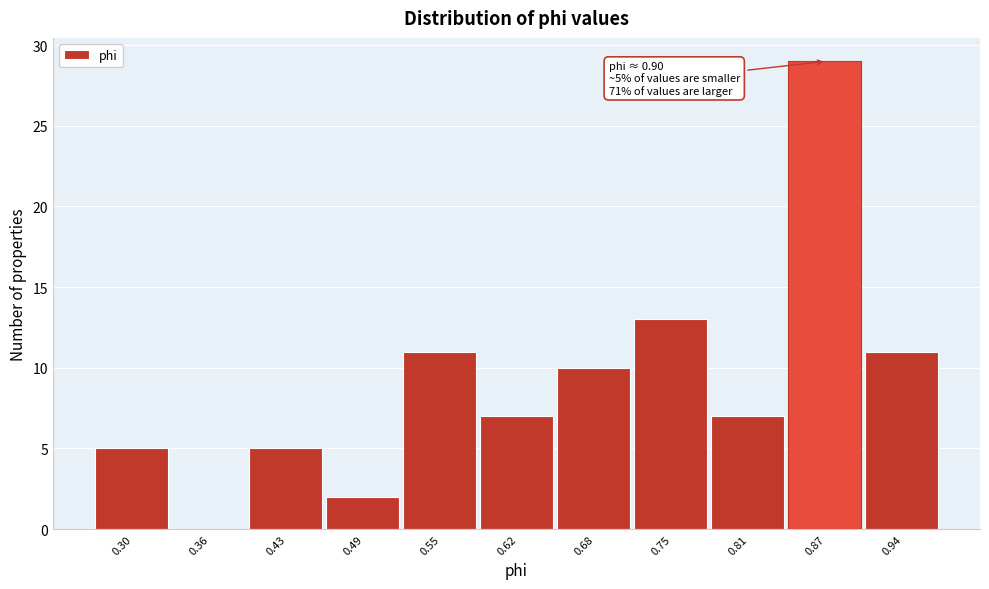

Reading left to right, extract all data points from this chart.

0.30=5	0.36=0	0.43=5	0.49=2	0.55=11	0.62=7	0.68=10	0.75=13	0.81=7	0.87=29	0.94=11